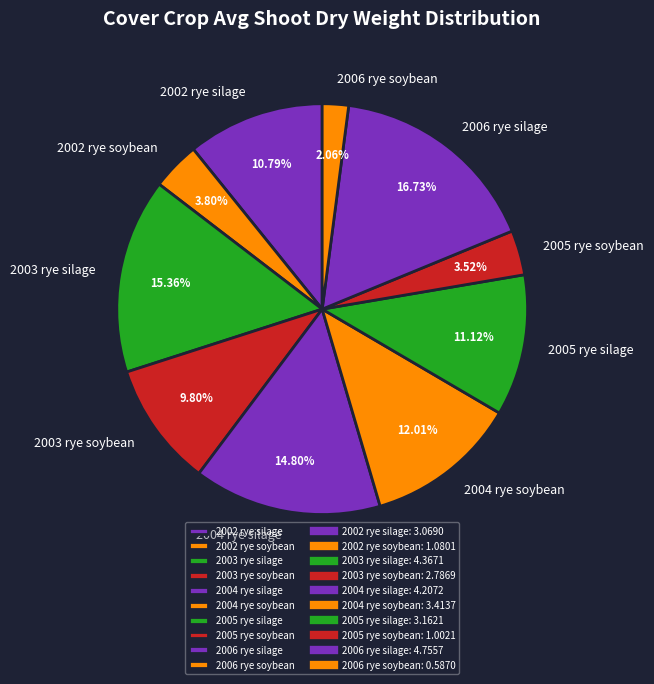

Combined, do 2005 rye soybean and 2003 rye soybean account for over 50%?

No